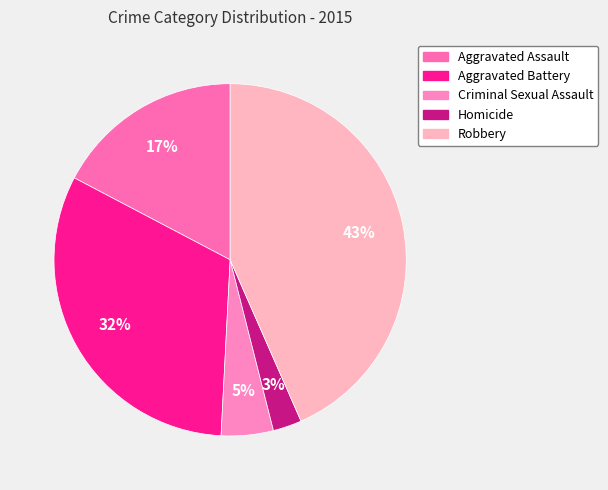

Is the sum of Aggravated Battery and Robbery greater than half?

Yes